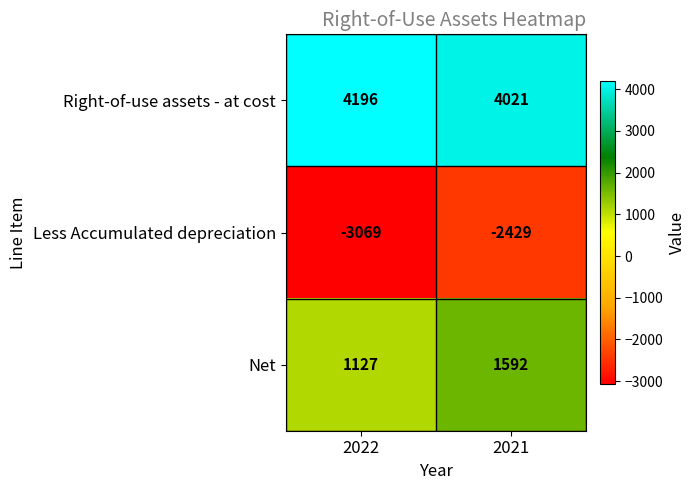

Which category has the highest value in the Right-of-use assets - at cost series?

2022